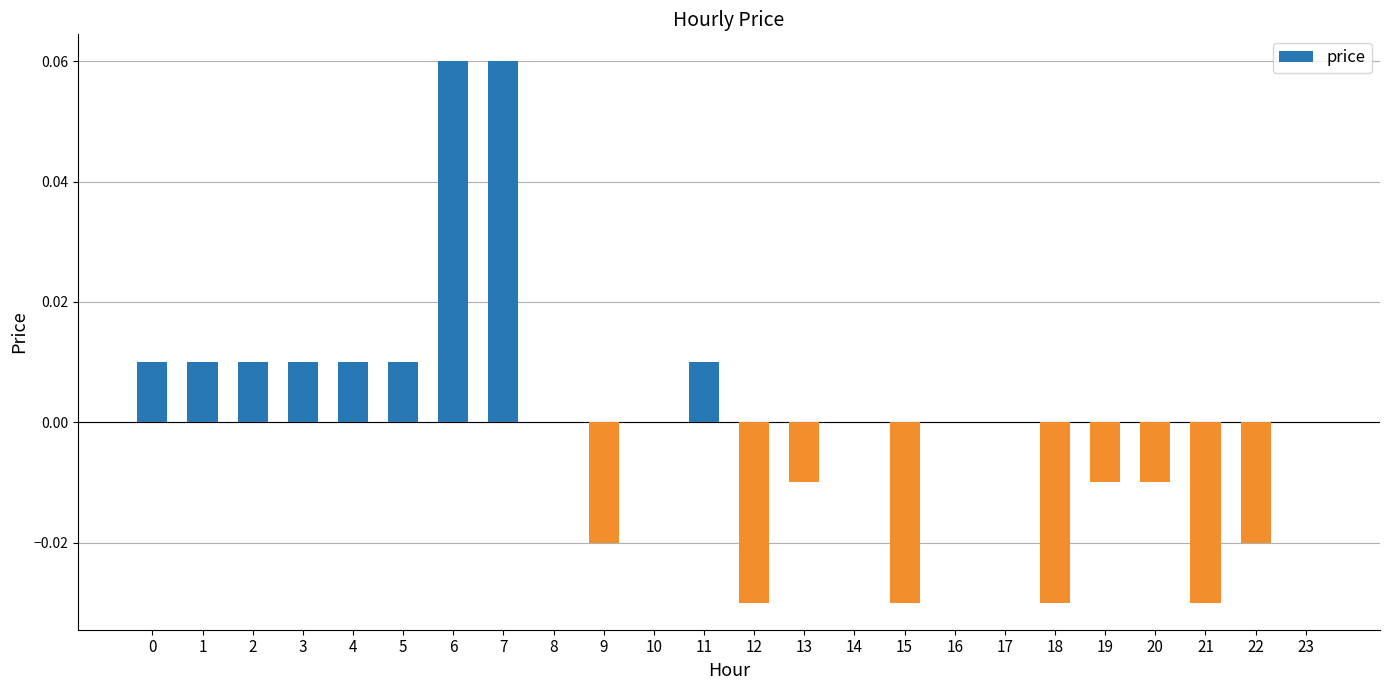

Between 1 and 7, which is larger?

7